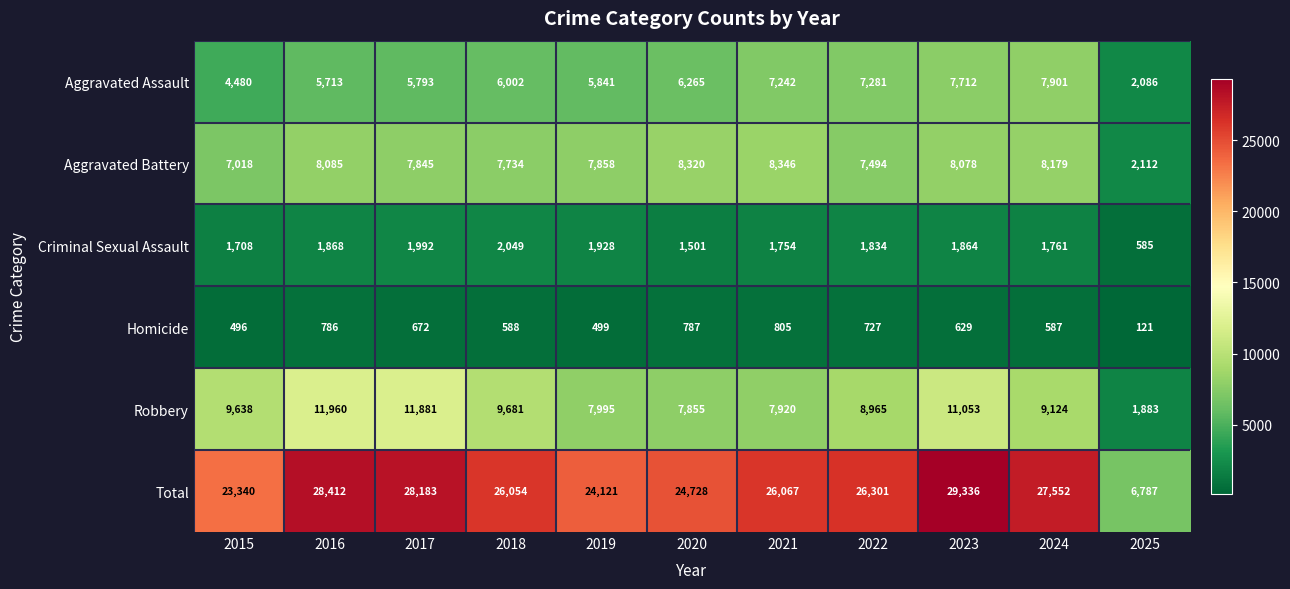

At how many categories does at least one series exceed 22772?

10